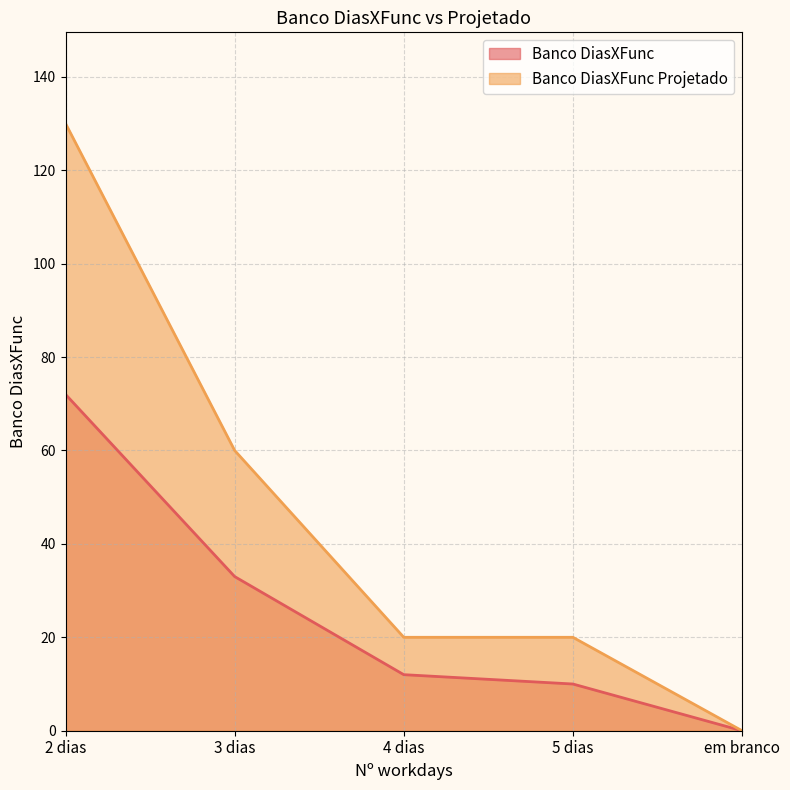

What is the average value of the Banco DiasXFunc Projetado series?

46